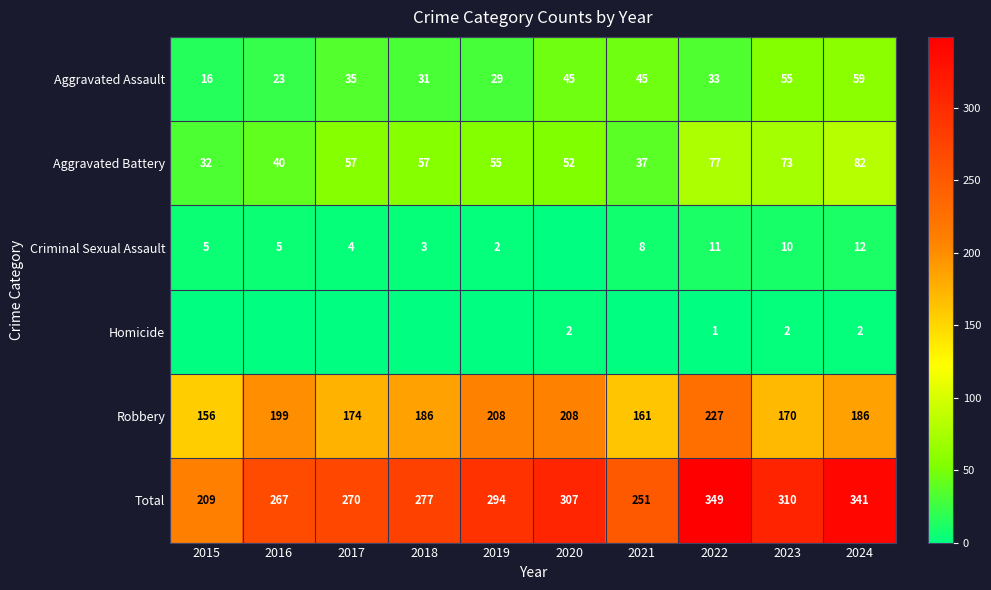

True or false: Robbery has a value of 248 at 2021.

False